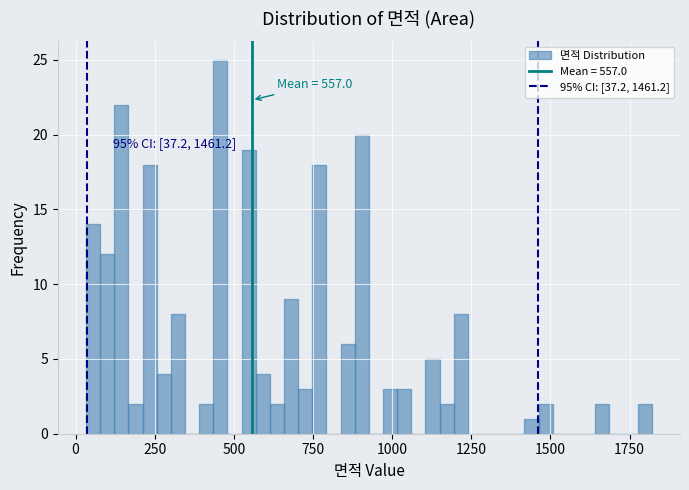

Around what value on the x-axis is the tallest bar? Give the approximate position of its centre, as read against the axis.

450